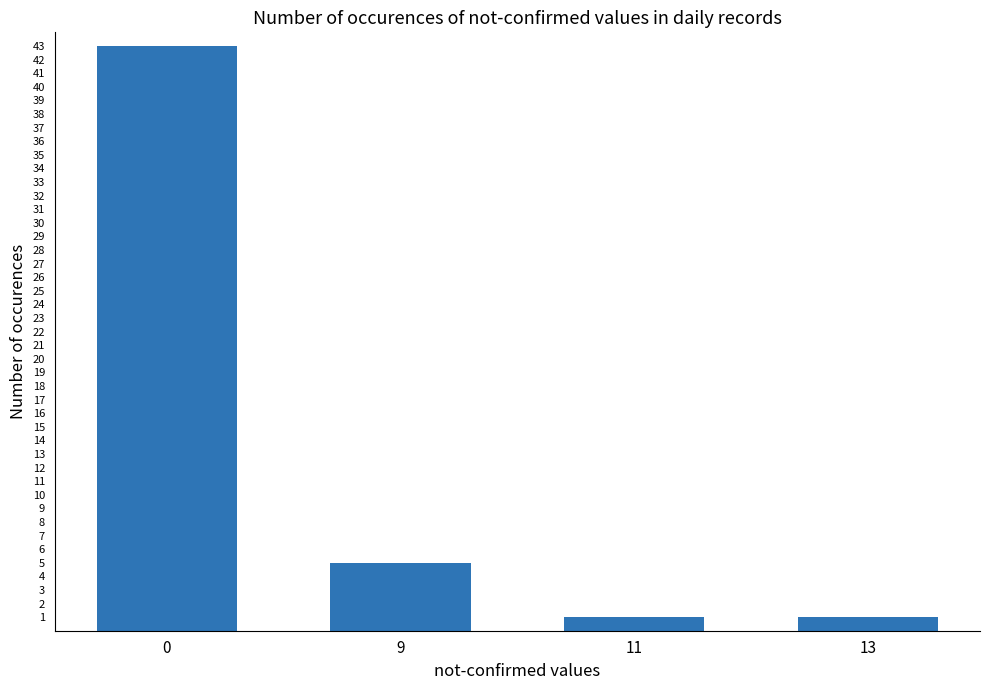

Between 9 and 13, which is larger?

9